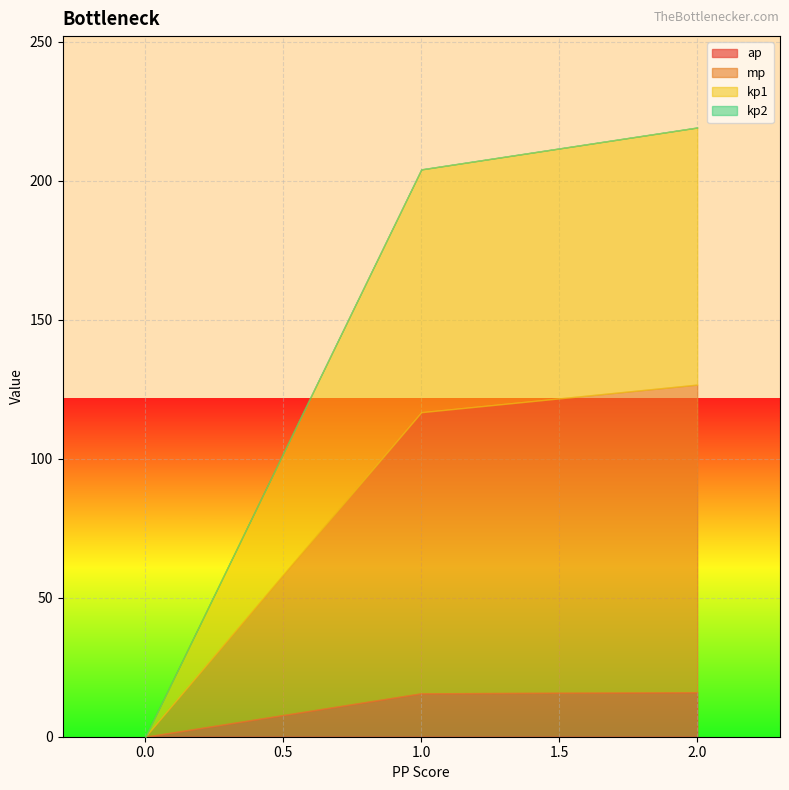

What is the total value across all series at 2.0?

219.1